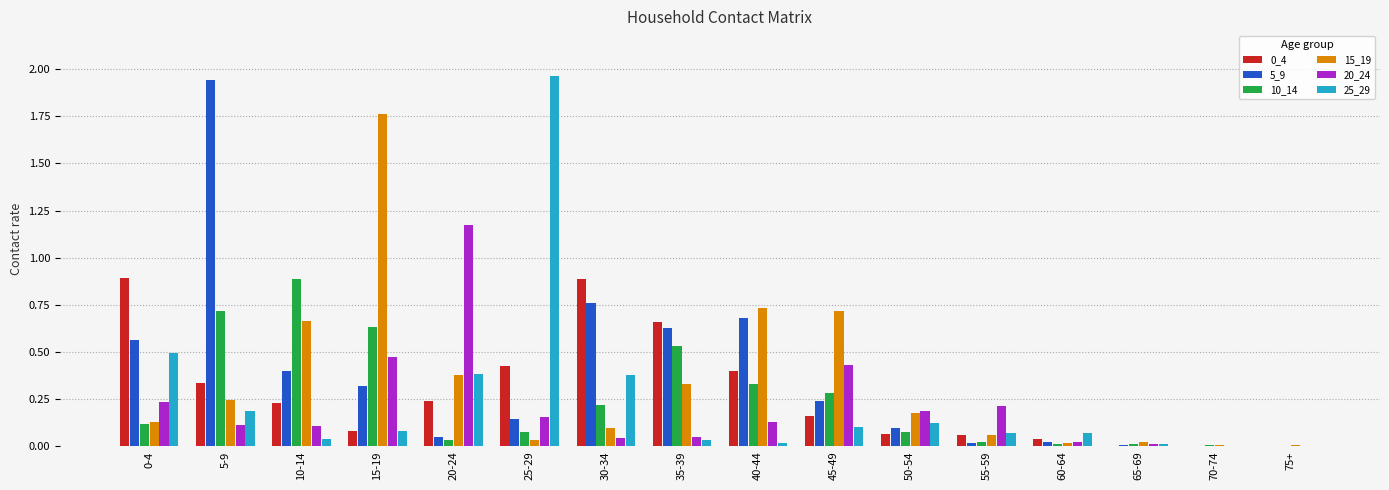

True or false: 5_9 has a value of 0.6 at 15-19.

False